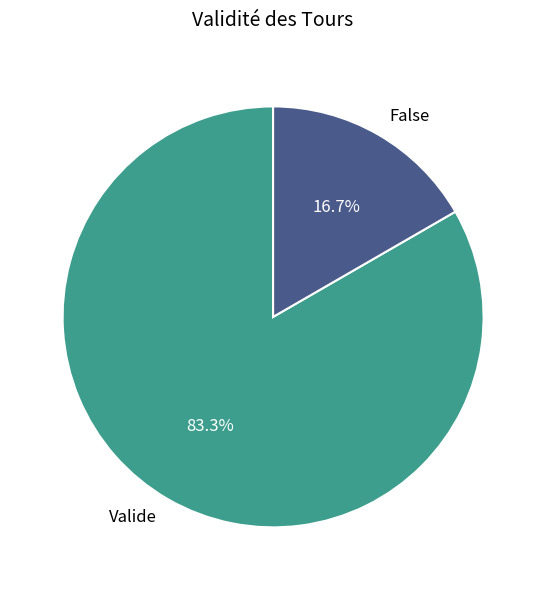

Which has a higher value, Valide or False?

Valide